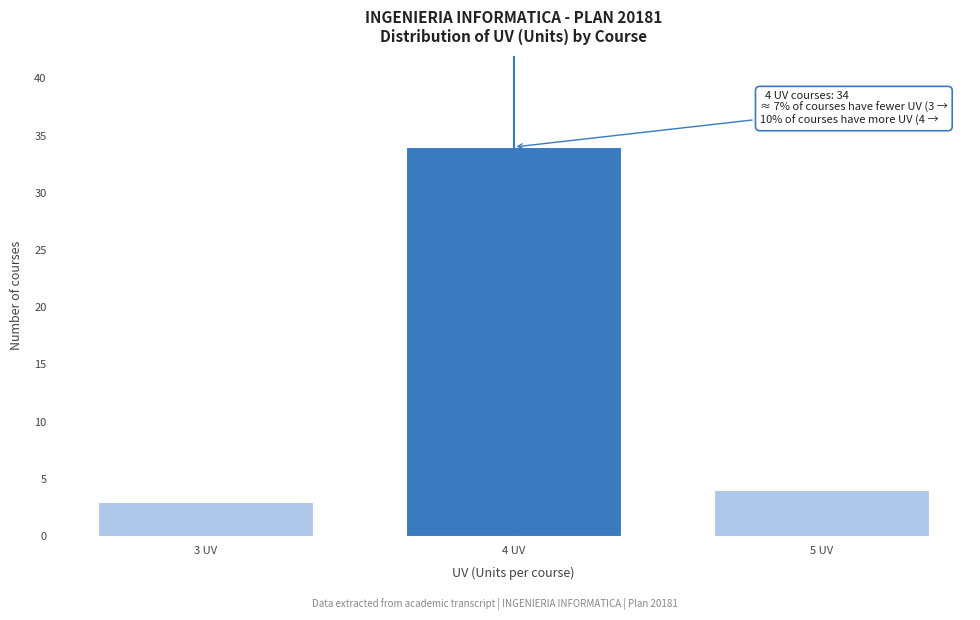

Reading right to left, what are all the values shown in this chart?

4	34	3